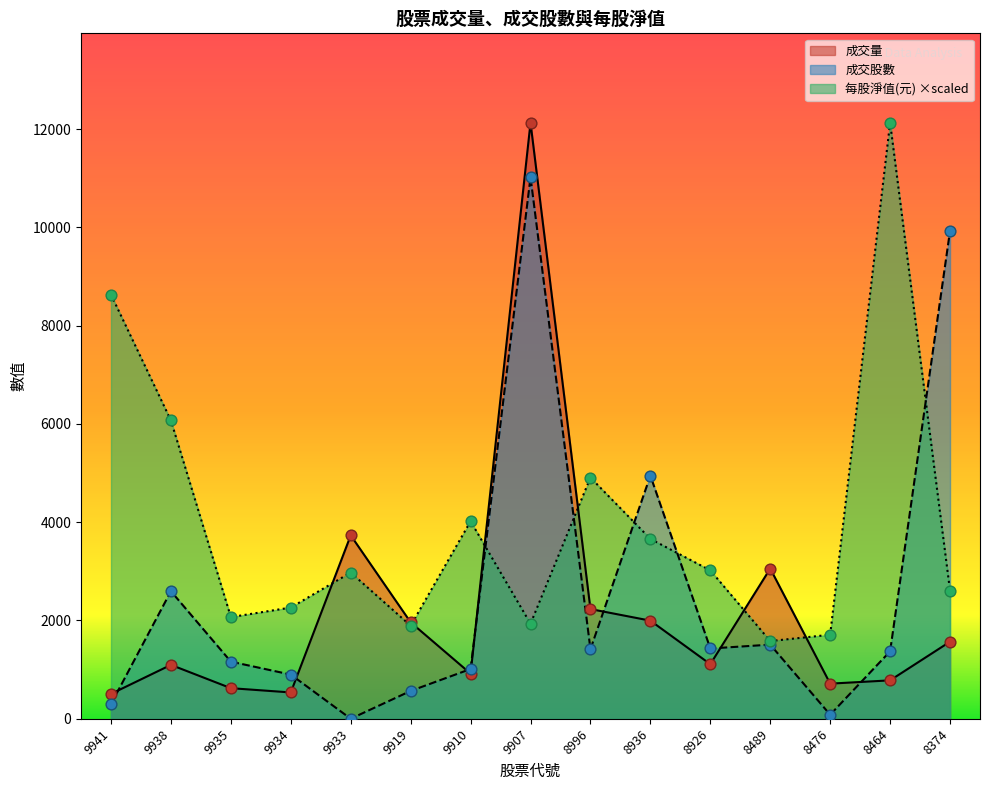

What are all the series names shown in the legend?

成交量, 成交股數, 每股淨值(元) ×scaled